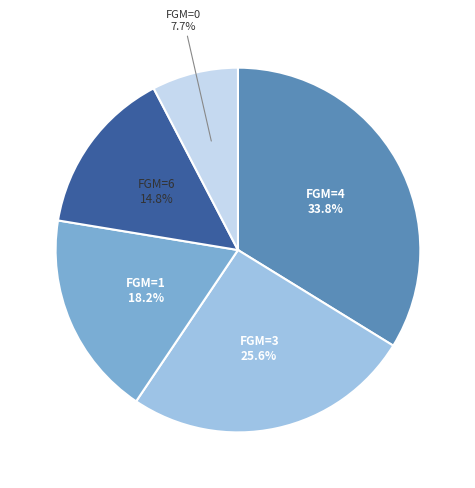

Does any single category account for the majority?

No